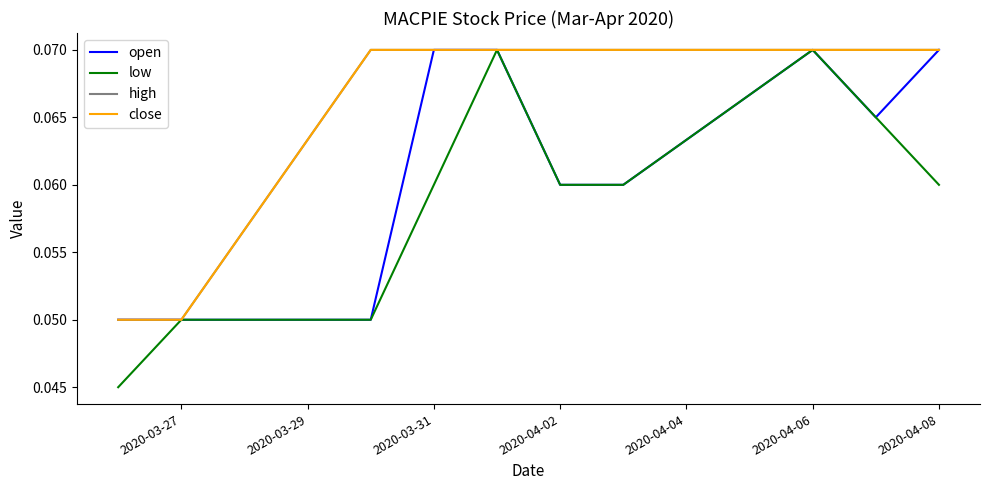

Does the chart display data point markers on the line(s)?

No